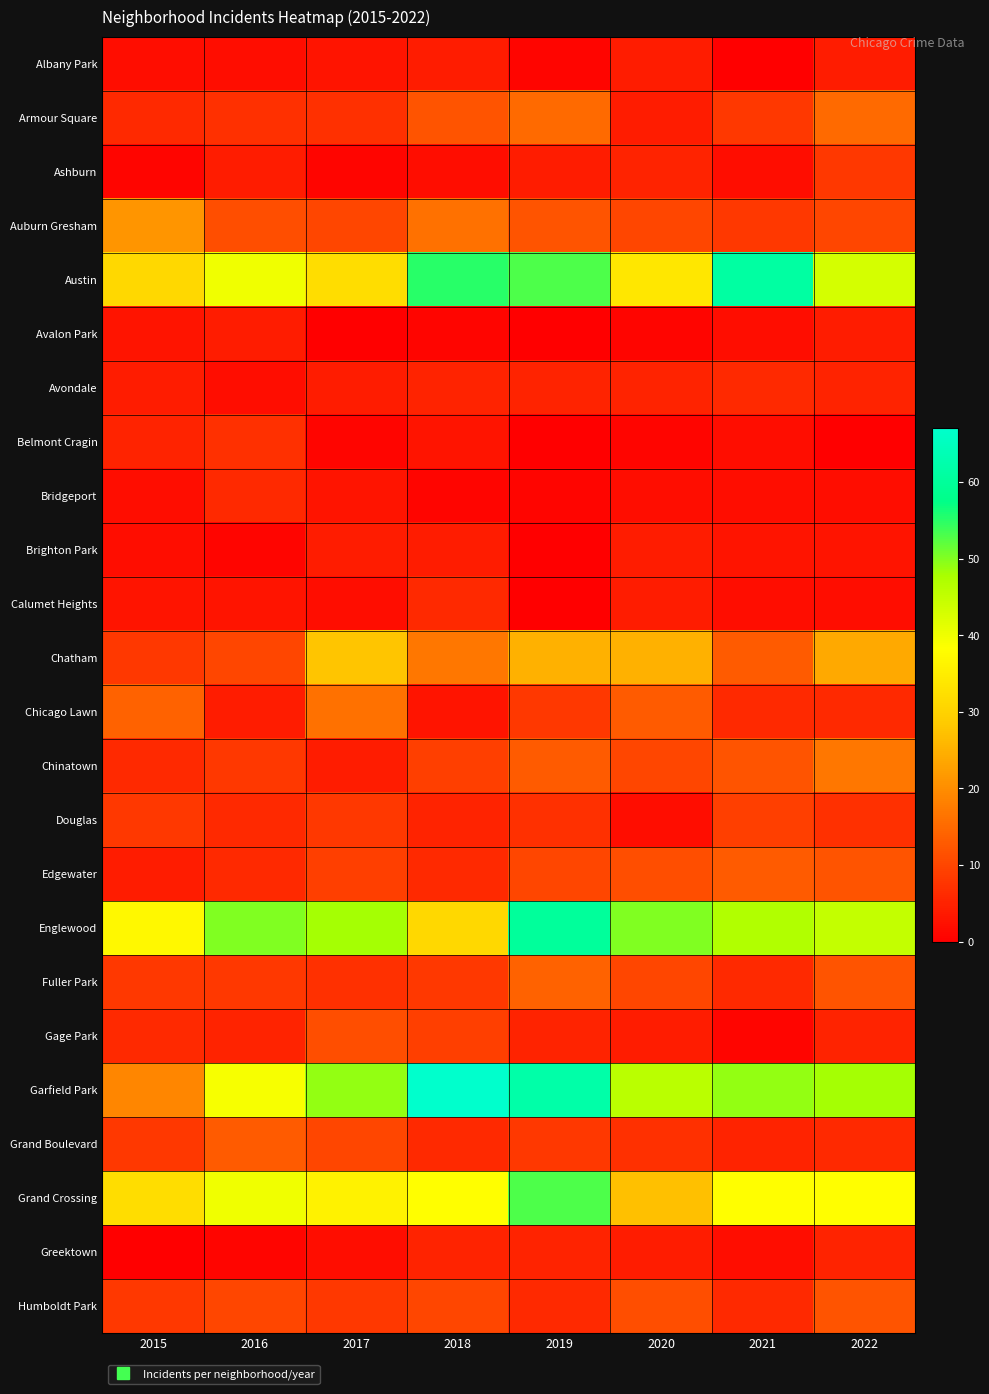

Reading right to left, transcribe all the data shown in this chart.

Albany Park: 2022=4	2021=0	2020=4	2019=1	2018=4	2017=3	2016=2	2015=2
Armour Square: 2022=15	2021=8	2020=4	2019=15	2018=12	2017=7	2016=7	2015=6
Ashburn: 2022=8	2021=2	2020=5	2019=4	2018=2	2017=1	2016=4	2015=1
Auburn Gresham: 2022=10	2021=8	2020=10	2019=12	2018=16	2017=10	2016=11	2015=21
Austin: 2022=43	2021=61	2020=34	2019=53	2018=55	2017=32	2016=40	2015=31
Avalon Park: 2022=4	2021=2	2020=1	2019=0	2018=1	2017=0	2016=4	2015=3
Avondale: 2022=5	2021=6	2020=5	2019=5	2018=5	2017=4	2016=2	2015=4
Belmont Cragin: 2022=0	2021=2	2020=1	2019=0	2018=3	2017=1	2016=7	2015=5
Bridgeport: 2022=2	2021=2	2020=2	2019=1	2018=1	2017=3	2016=6	2015=2
Brighton Park: 2022=3	2021=3	2020=4	2019=0	2018=4	2017=4	2016=1	2015=2
Calumet Heights: 2022=2	2021=2	2020=4	2019=0	2018=6	2017=2	2016=3	2015=3
Chatham: 2022=24	2021=13	2020=25	2019=25	2018=17	2017=28	2016=10	2015=8
Chicago Lawn: 2022=6	2021=6	2020=13	2019=8	2018=3	2017=16	2016=4	2015=14
Chinatown: 2022=17	2021=12	2020=10	2019=13	2018=9	2017=4	2016=8	2015=6
Douglas: 2022=7	2021=9	2020=2	2019=7	2018=5	2017=8	2016=6	2015=8
Edgewater: 2022=12	2021=13	2020=11	2019=10	2018=6	2017=9	2016=6	2015=4
Englewood: 2022=45	2021=47	2020=50	2019=60	2018=31	2017=48	2016=50	2015=37
Fuller Park: 2022=12	2021=6	2020=10	2019=14	2018=8	2017=7	2016=8	2015=8
Gage Park: 2022=5	2021=1	2020=4	2019=5	2018=9	2017=11	2016=5	2015=6
Garfield Park: 2022=48	2021=49	2020=46	2019=62	2018=67	2017=49	2016=39	2015=19
Grand Boulevard: 2022=6	2021=5	2020=7	2019=8	2018=6	2017=10	2016=13	2015=8
Grand Crossing: 2022=38	2021=38	2020=27	2019=53	2018=38	2017=36	2016=40	2015=32
Greektown: 2022=5	2021=2	2020=4	2019=5	2018=5	2017=2	2016=1	2015=0
Humboldt Park: 2022=12	2021=6	2020=11	2019=6	2018=10	2017=8	2016=10	2015=8